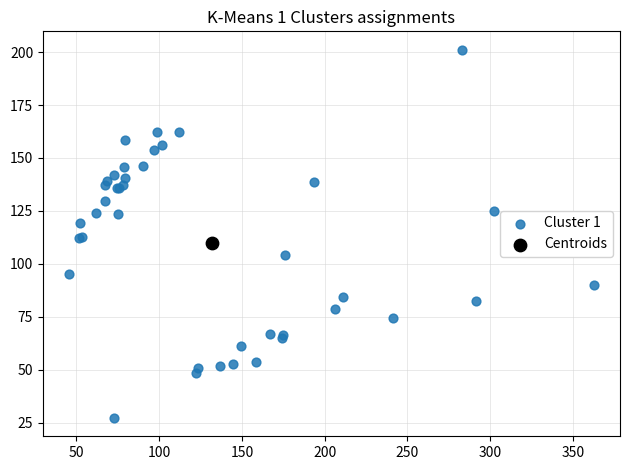

What are all the series names shown in the legend?

Cluster 1, Centroids